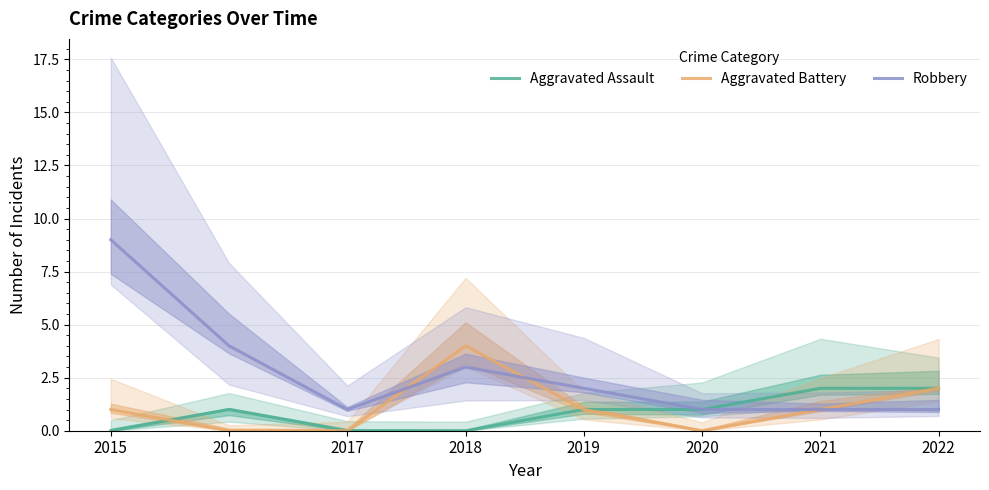

True or false: Aggravated Battery has more than 1 interior local peaks.

False